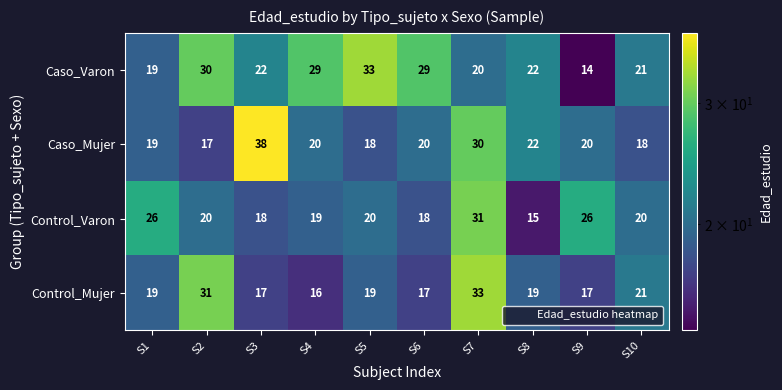

Count the number of categories in the chart.

10